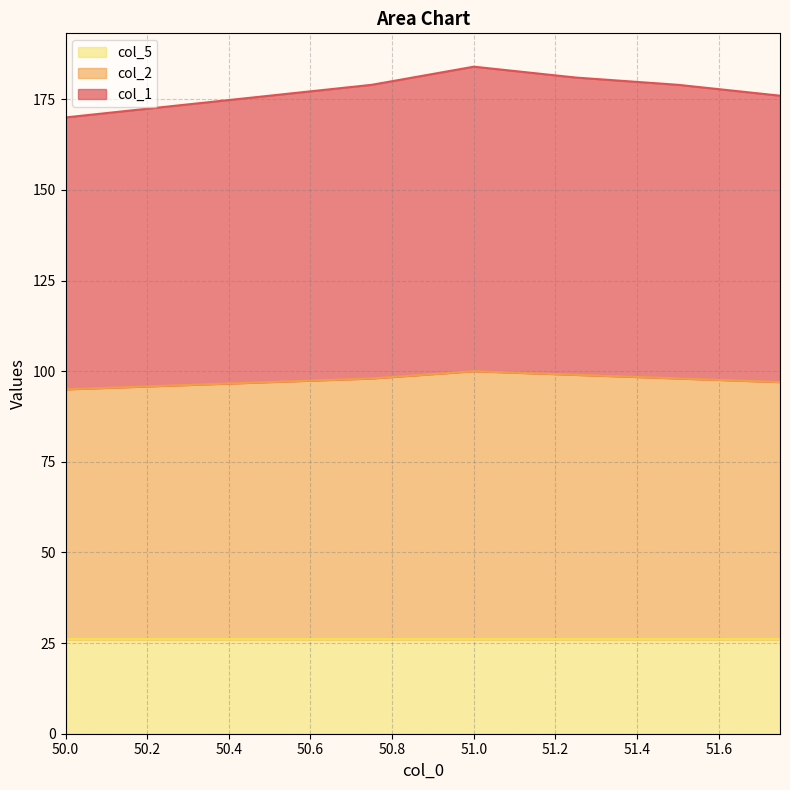

How many values in the col_1 series exceed 176?

4